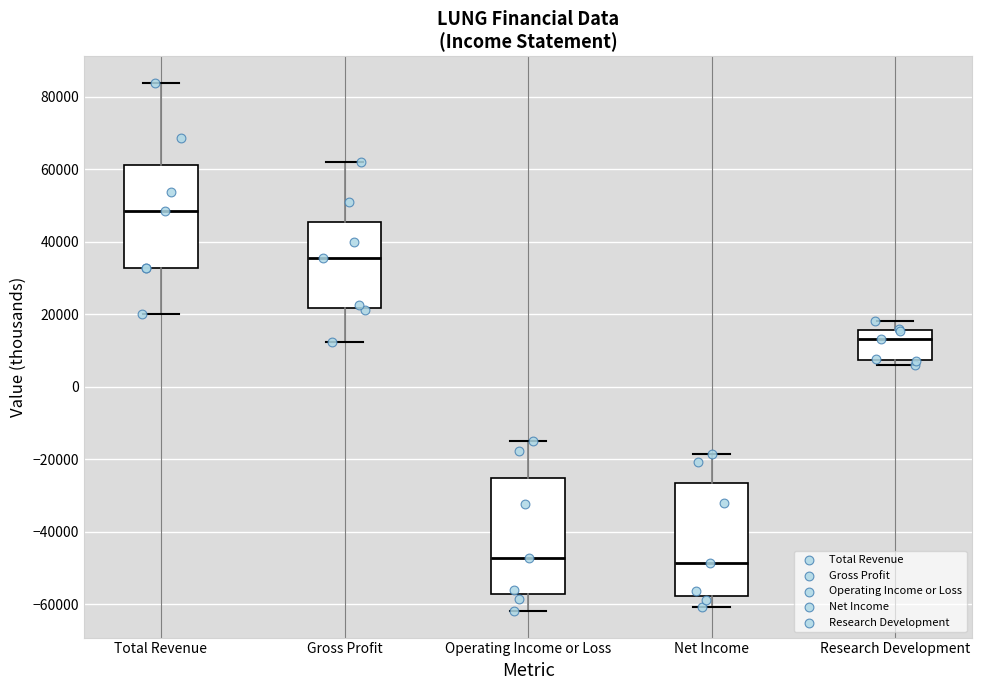

Reading left to right, read every box against the y-axis: the position of its median line, the range the box covers, and the ends of its whiskers. The values are not printed on the chart, so give them approximately, as read against the axis.

Total Revenue: median 48000, box 32000 to 62000, whiskers 20000 to 84000
Gross Profit: median 36000, box 22000 to 46000, whiskers 12000 to 62000
Operating Income or Loss: median -48000, box -58000 to -26000, whiskers -62000 to -16000
Net Income: median -48000, box -58000 to -26000, whiskers -60000 to -18000
Research Development: median 14000, box 8000 to 16000, whiskers 6000 to 18000